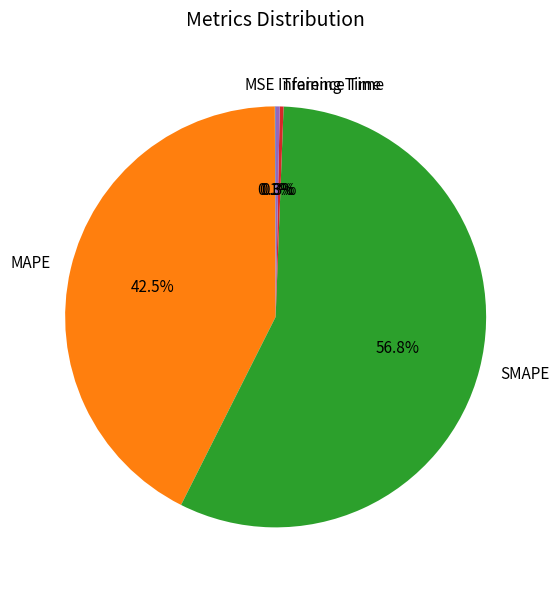

What percentage is NOT represented by Inference Time?

99.7%